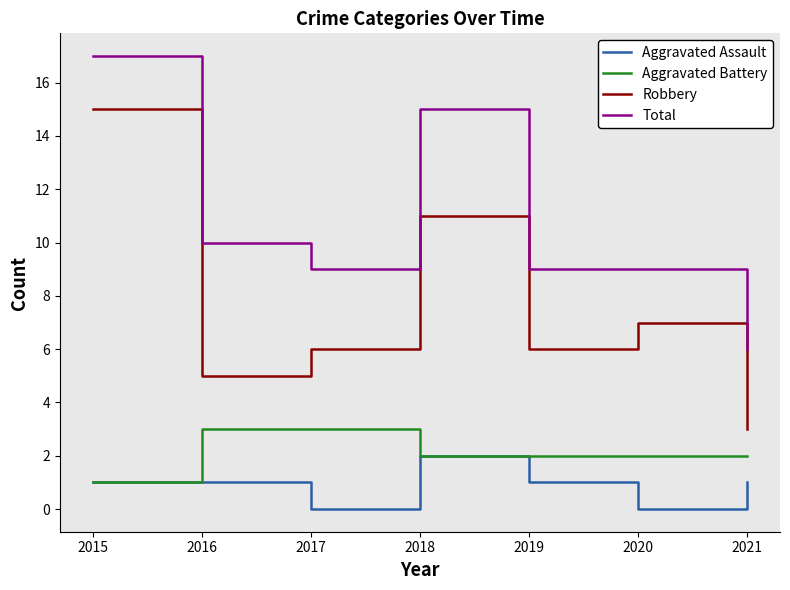

What is the average value of the Total series?

11